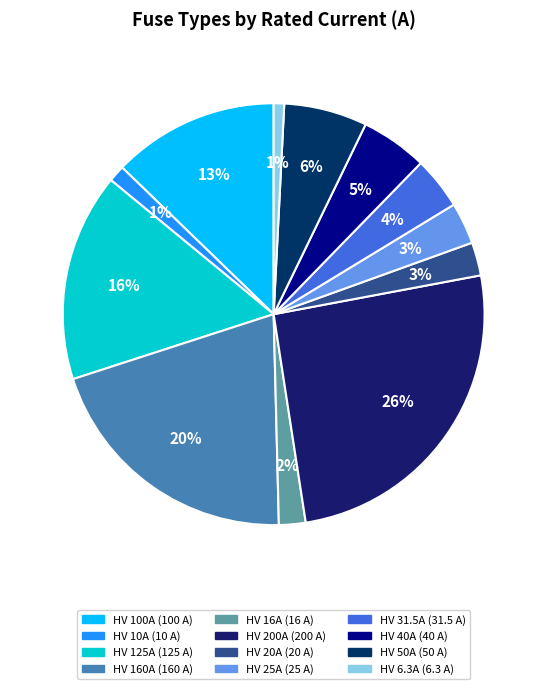

True or false: HV 125A accounts for 16% of the total.

True